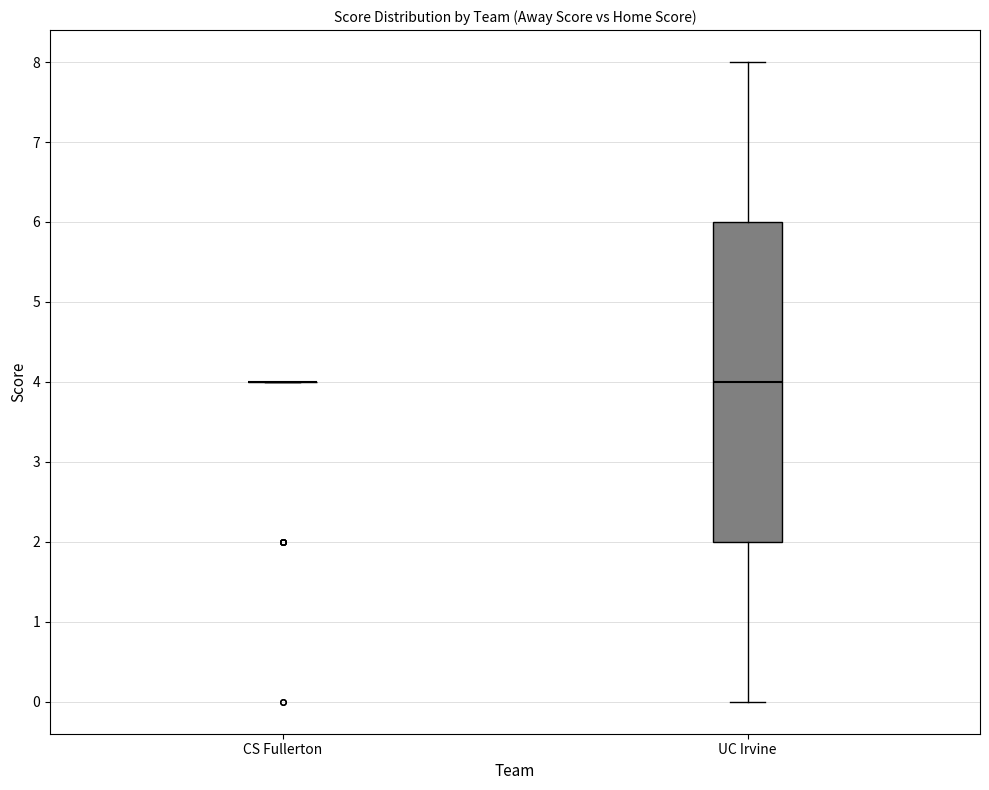

Reading left to right, transcribe this box plot: for each box, give where its median line is, the range the box spans, and where its two whiskers end, as read against the y-axis. The values are not printed on the chart, so give them approximately, as read against the axis.

CS Fullerton: box collapsed to a line at 4, whiskers 4 to 4
UC Irvine: median 4, box 2 to 6, whiskers 0 to 8